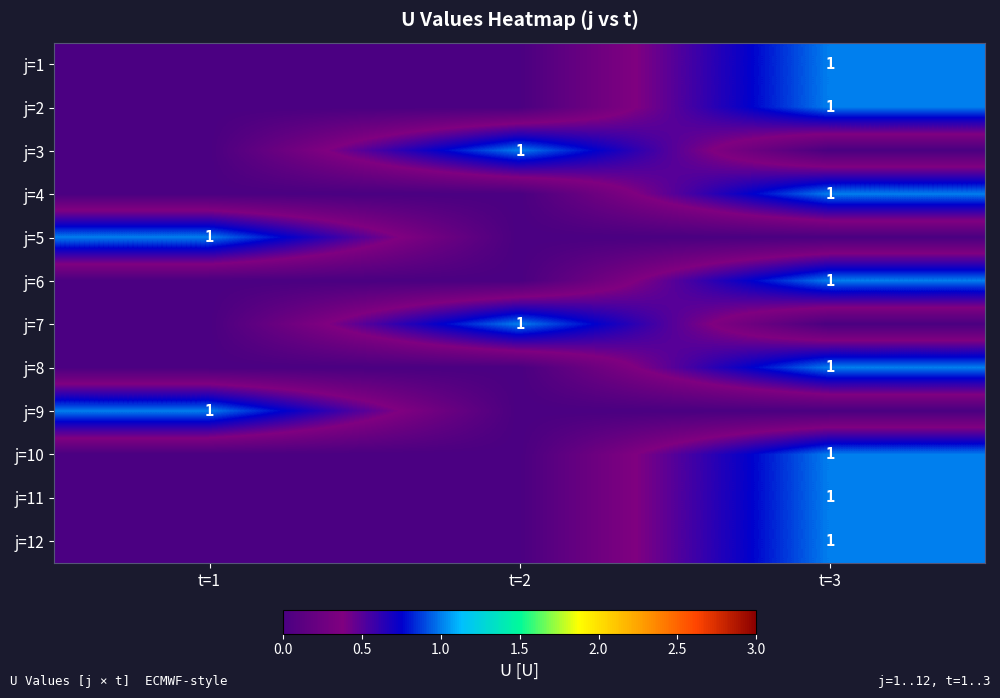

The value of j=3 at t=2 is 0. True or false?

False